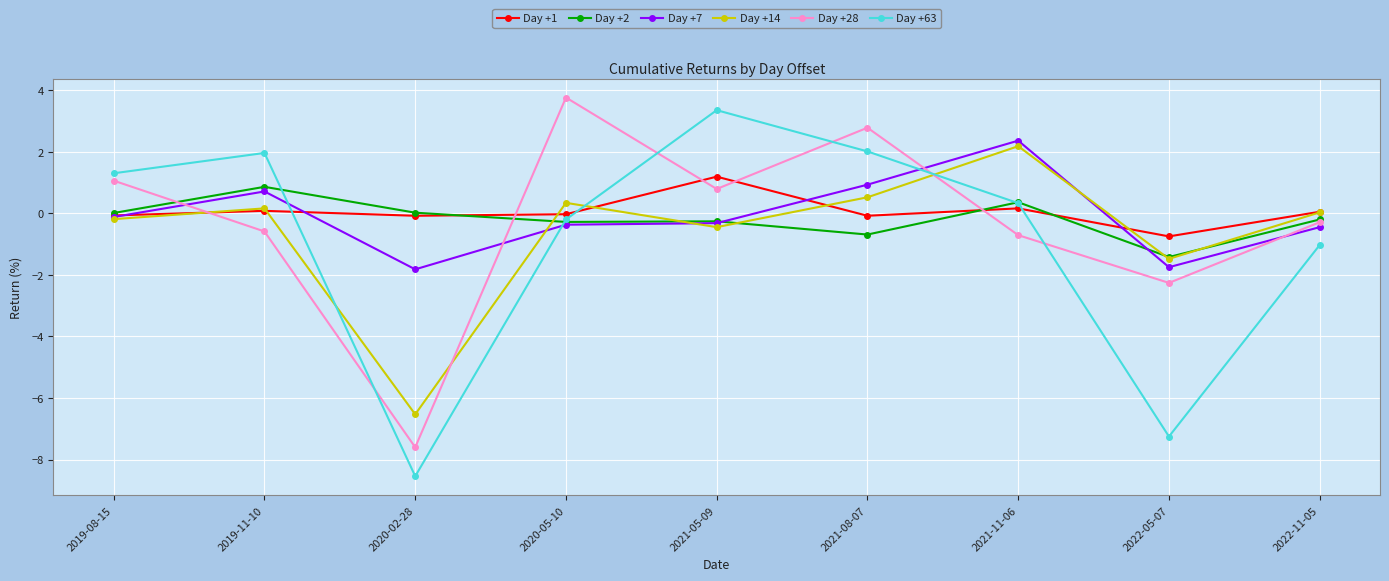

The value of Day +63 at 2022-11-05 is -1.0. True or false?

True